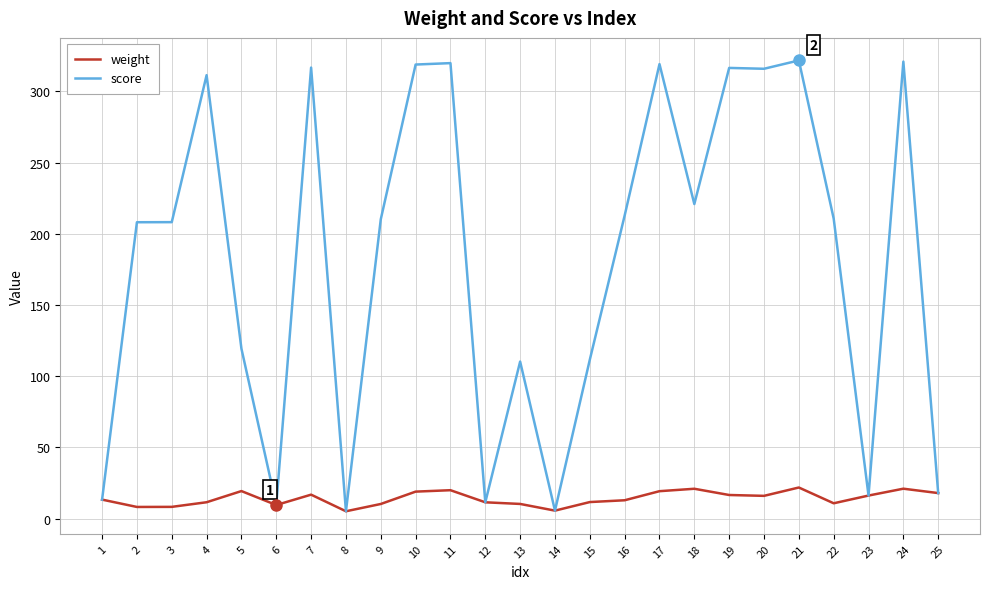

Rank the series by their average value, from lowest to highest.

weight, score